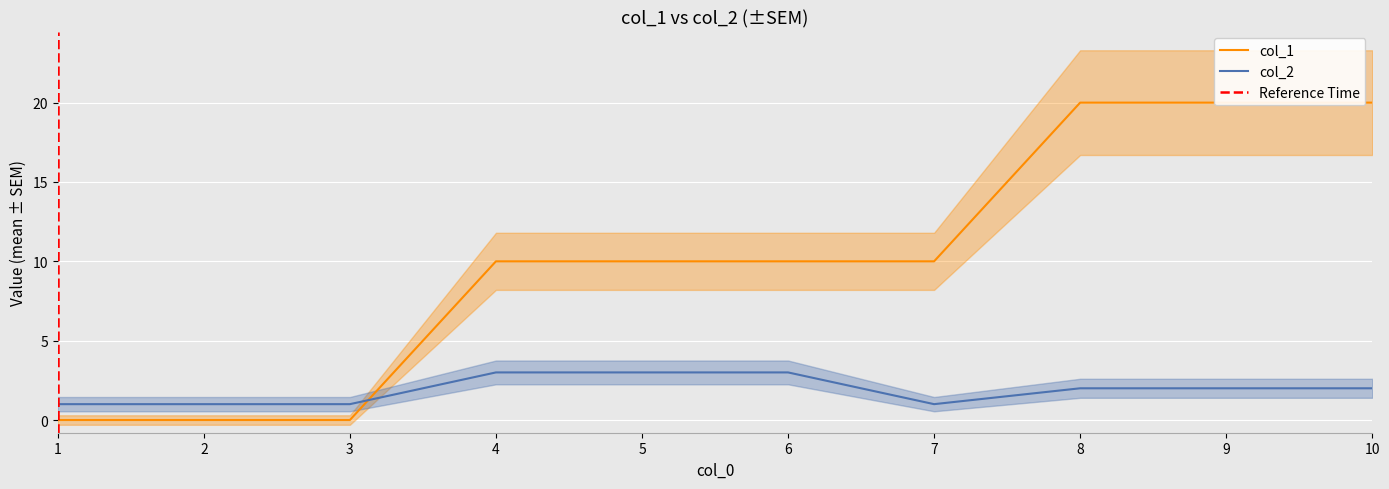

Reading right to left, what are all the values shown in this chart?

col_1: 10=20	9=20	8=20	7=10	6=10	5=10	4=10	3=0	2=0	1=0
col_2: 10=2	9=2	8=2	7=1	6=3	5=3	4=3	3=1	2=1	1=1